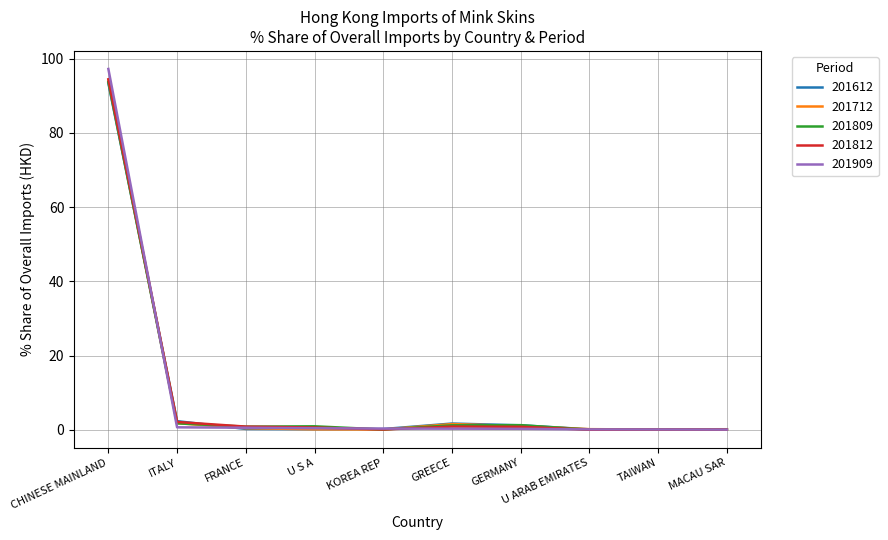

At which label does 201909 reach its peak?

CHINESE MAINLAND